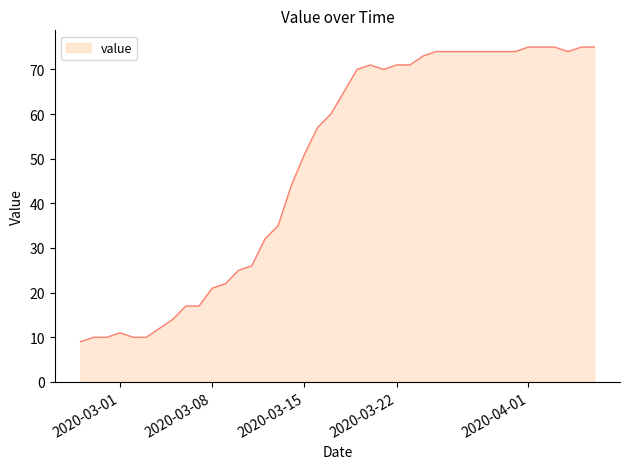

What is the maximum value shown in the chart?

75